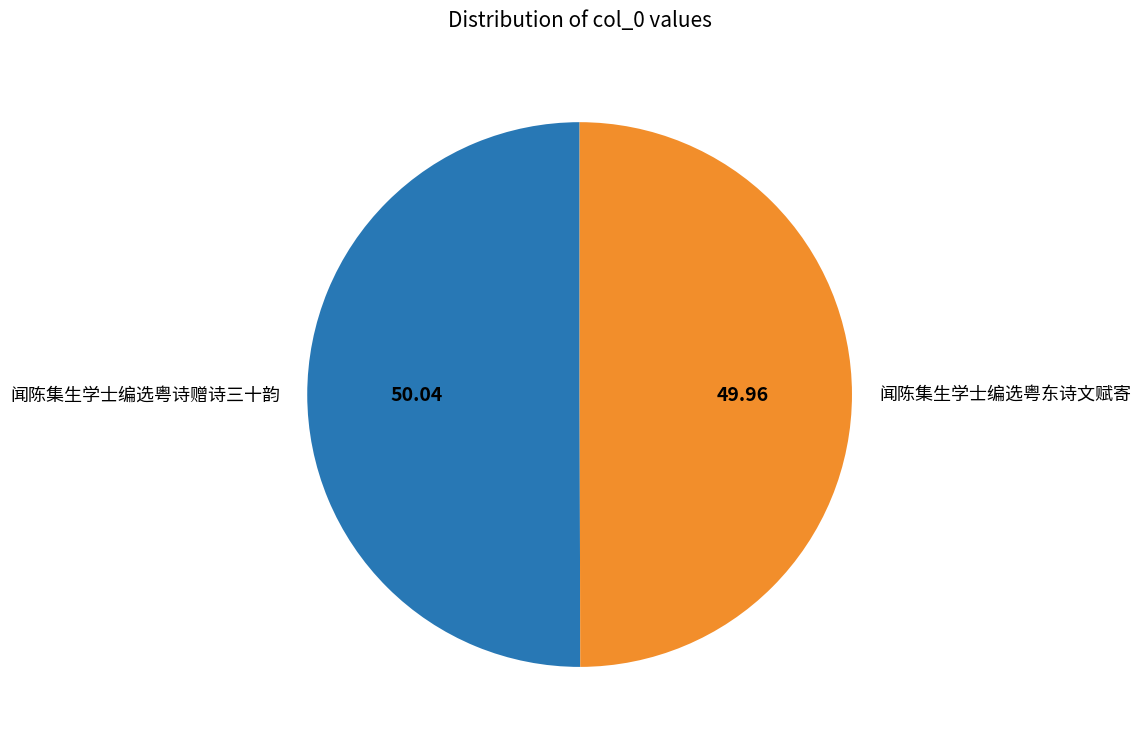

Count the number of slices in the pie.

2